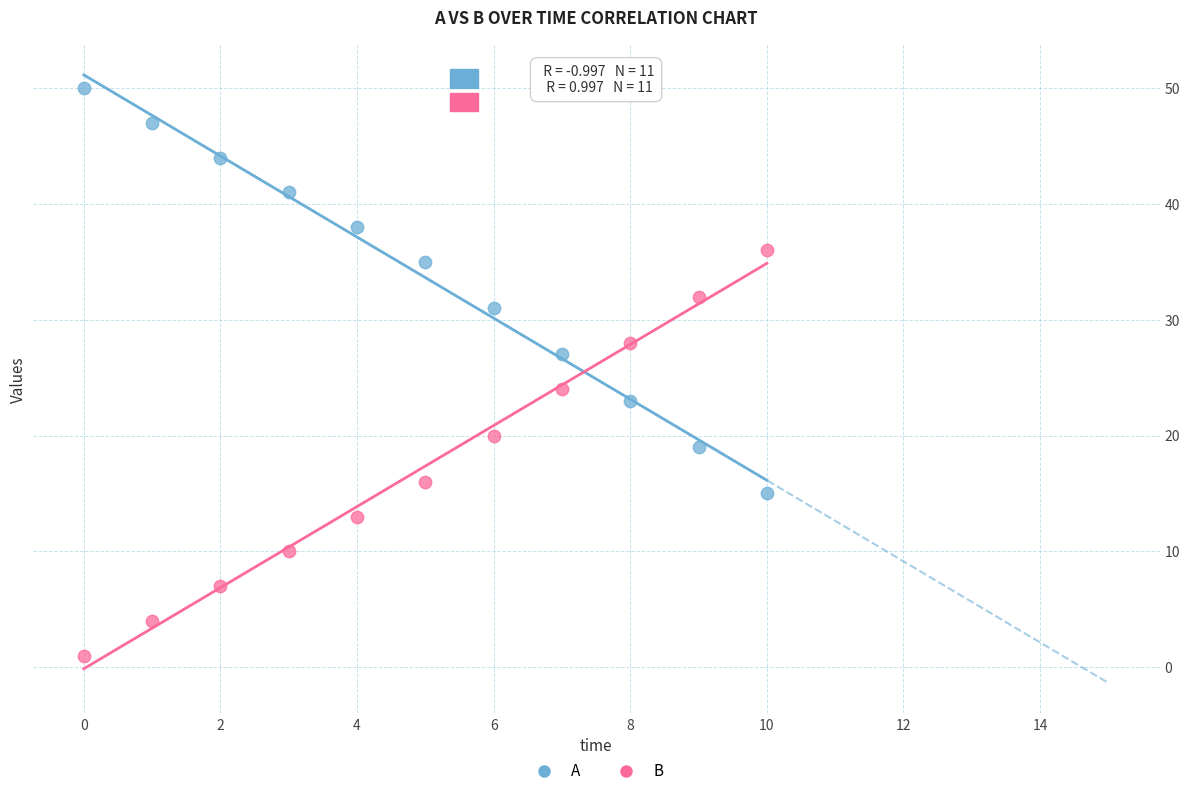

Which series contains the lowest Y value?

B